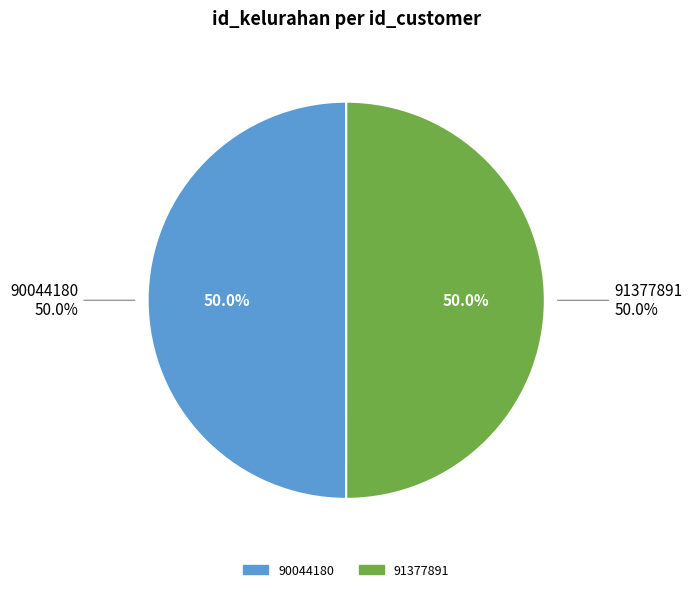

Which slice is the smallest?

90044180